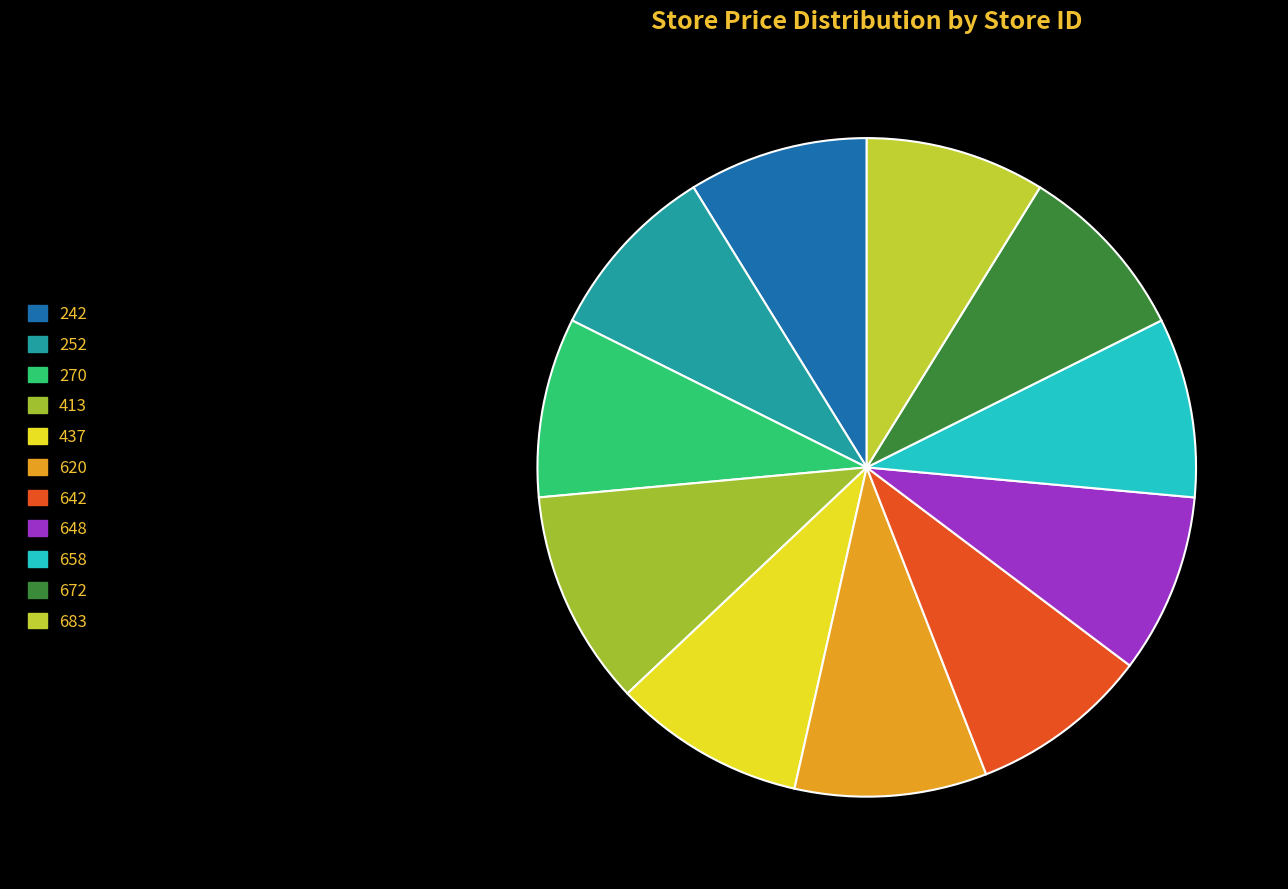

What percentage is the 437 slice, to the nearest percent?

9%